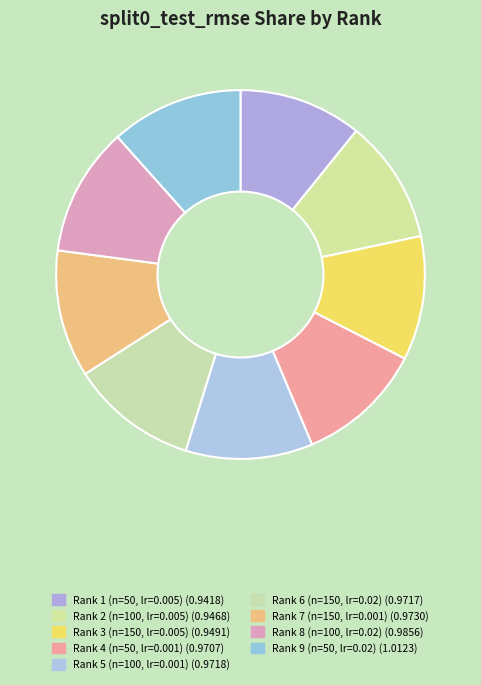

Rank the categories by value from highest to lowest.

Rank 9 (n=50, lr=0.02), Rank 8 (n=100, lr=0.02), Rank 7 (n=150, lr=0.001), Rank 5 (n=100, lr=0.001), Rank 6 (n=150, lr=0.02), Rank 4 (n=50, lr=0.001), Rank 3 (n=150, lr=0.005), Rank 2 (n=100, lr=0.005), Rank 1 (n=50, lr=0.005)